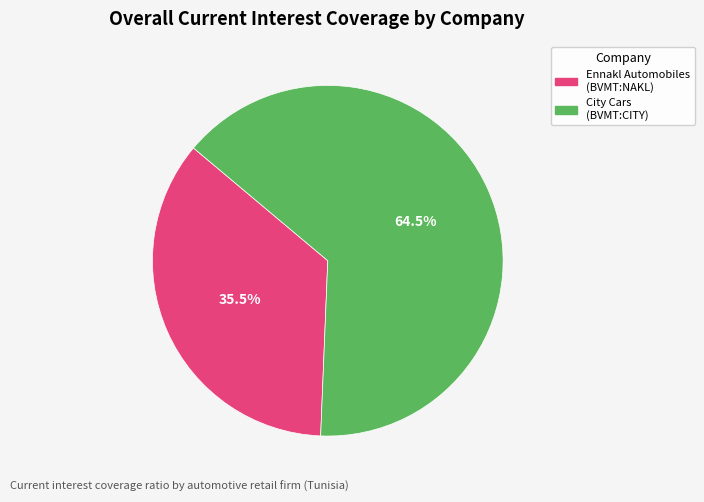

Does any single category account for the majority?

Yes